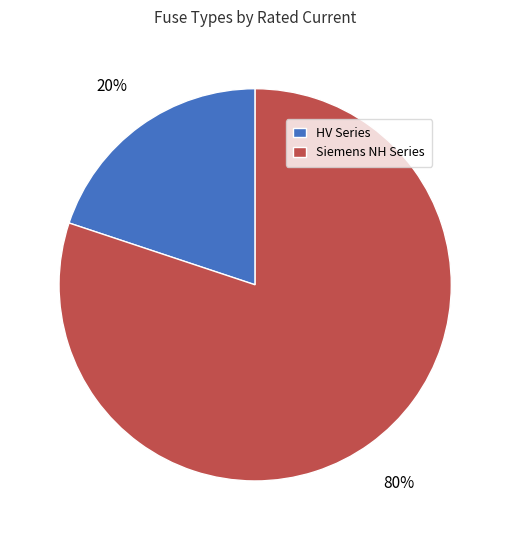

Which category has the smallest portion of the pie?

HV Series